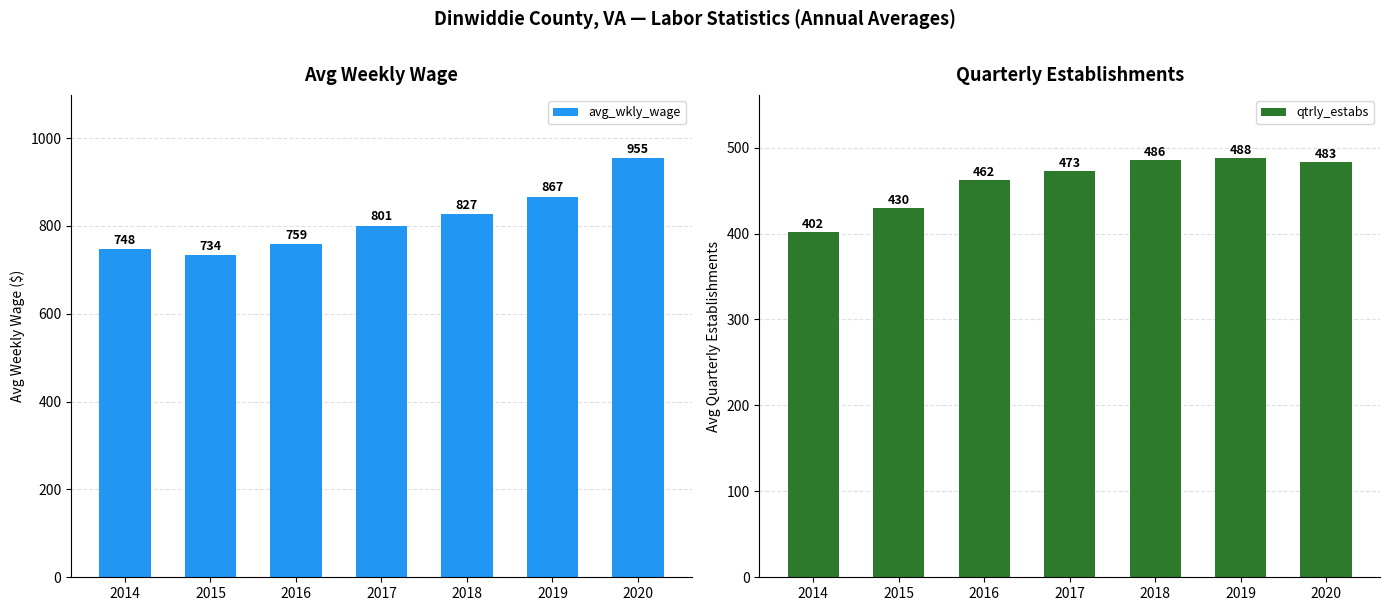

How many values in the qtrly_estabs series exceed 473?

3